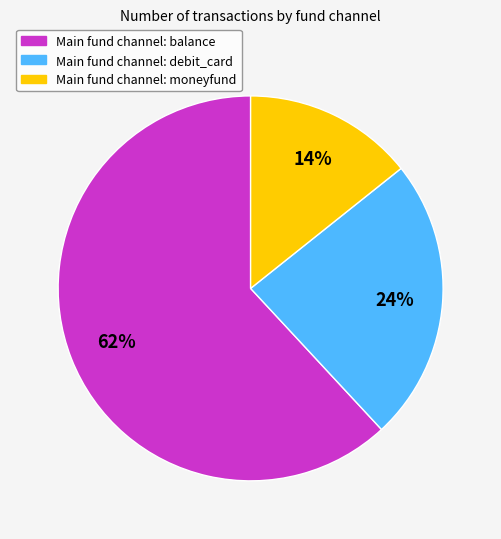

To the nearest percent, what is the average slice percentage?

33%